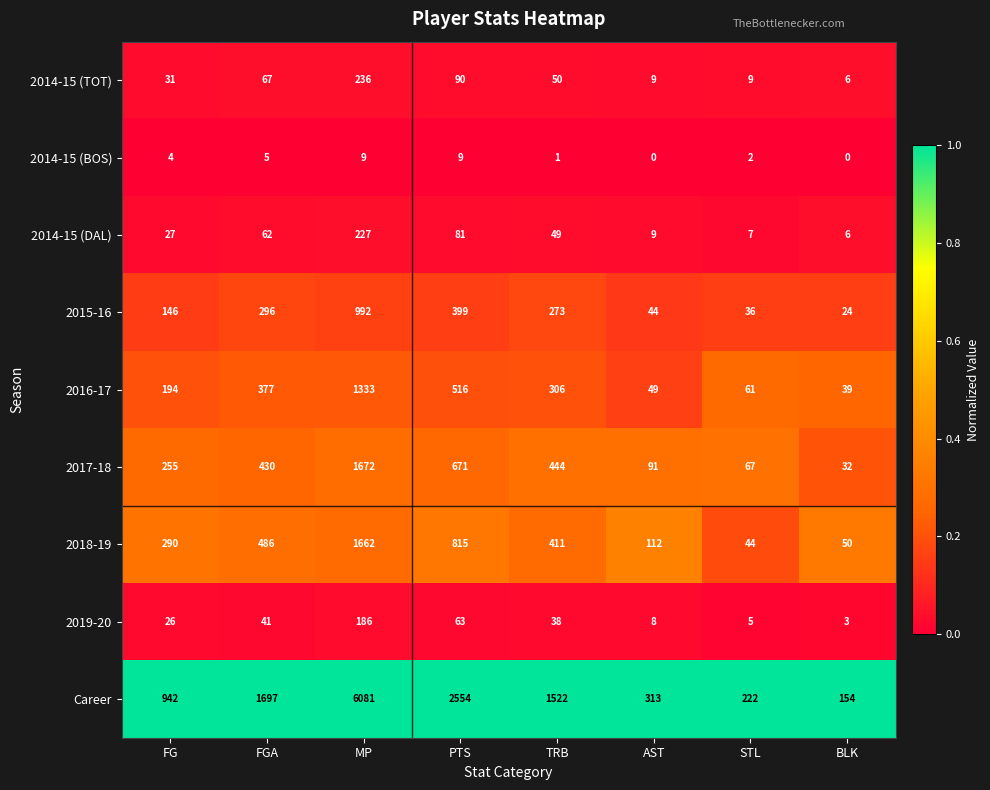

Where does the 2014-15 (TOT) series first go above 50?

FGA